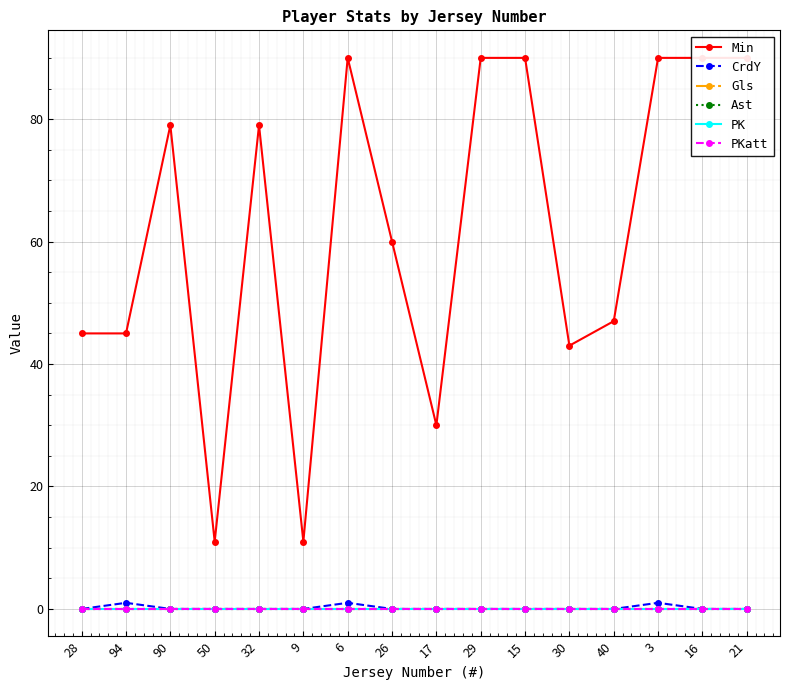

At which category is the sum across all series the highest?

6